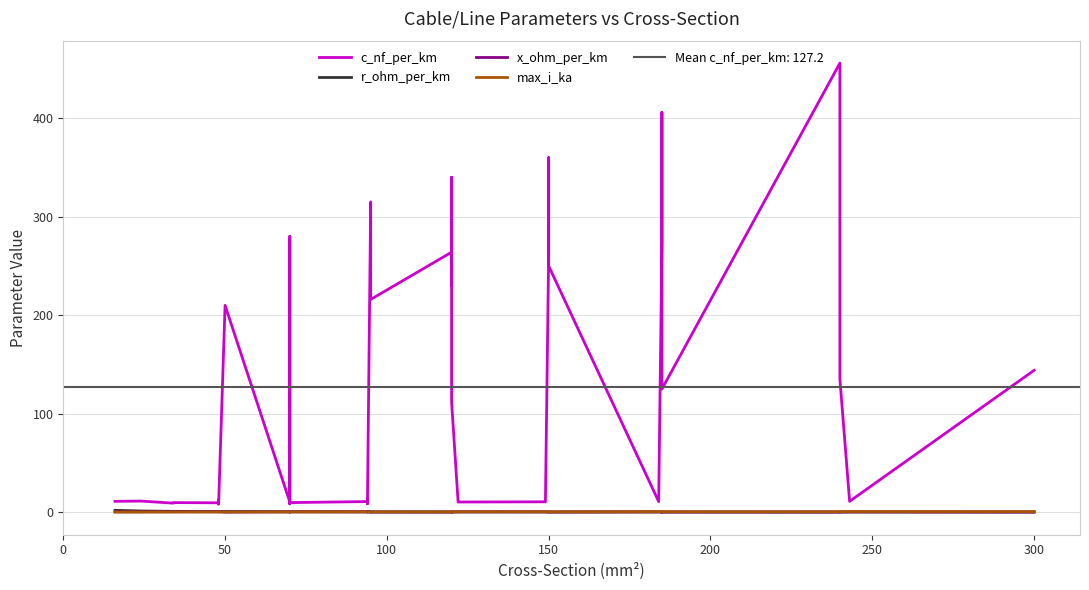

After their last crossing, which series has the higher values: x_ohm_per_km or r_ohm_per_km?

x_ohm_per_km